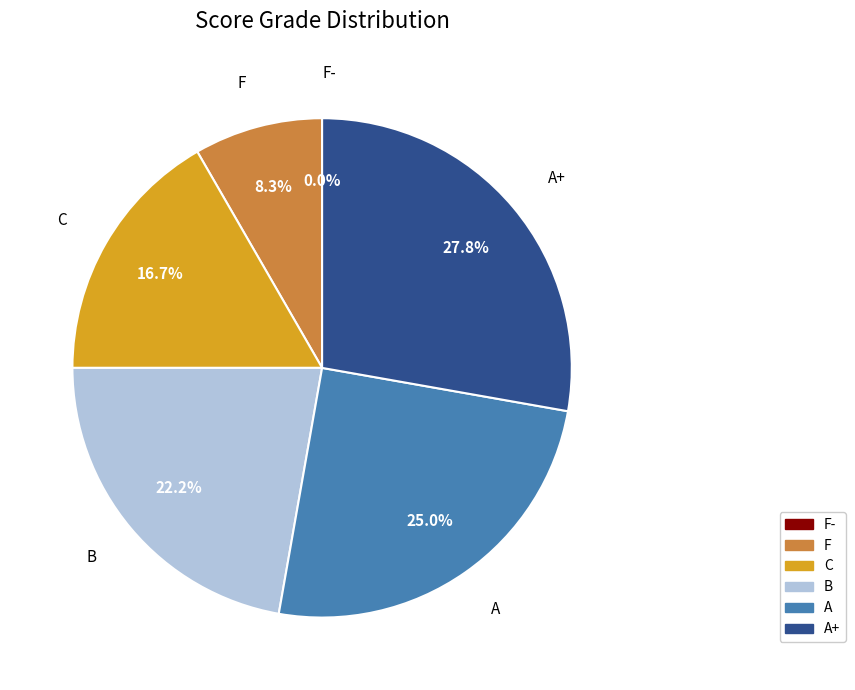

Do F and A together represent more than half of the pie?

No